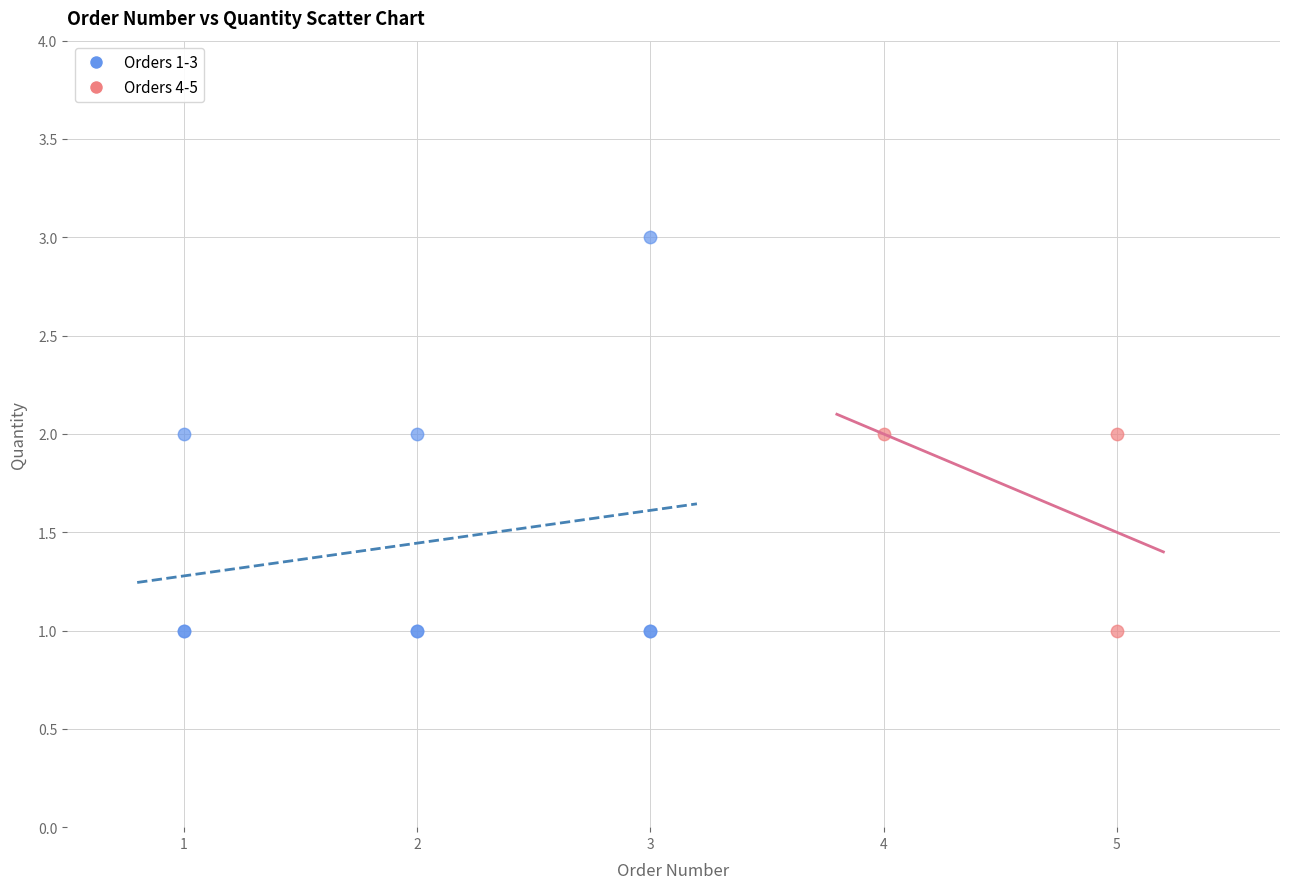

What are all the series names shown in the legend?

Orders 1-3, Orders 4-5